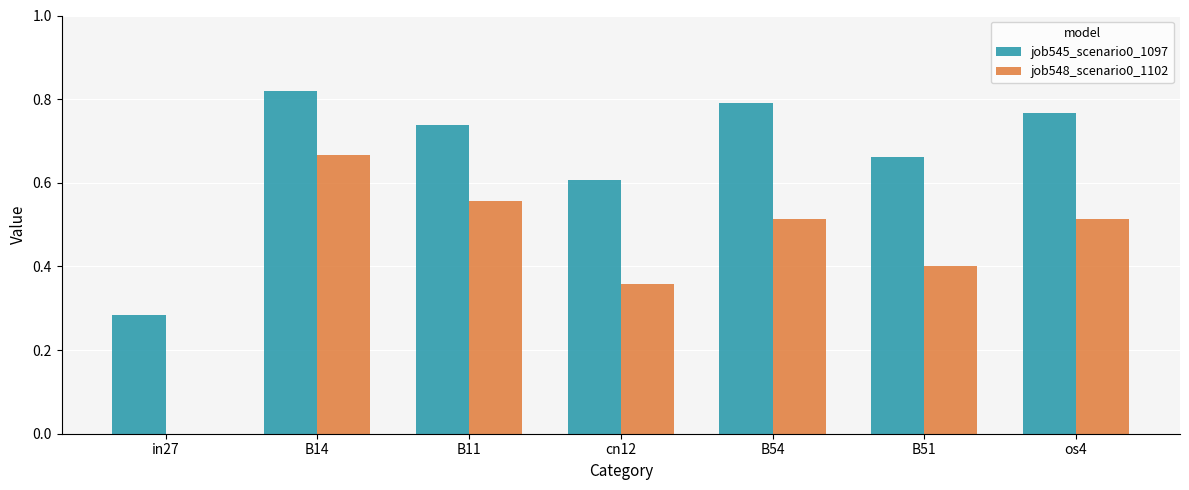

Which category has the highest value across all series?

B14